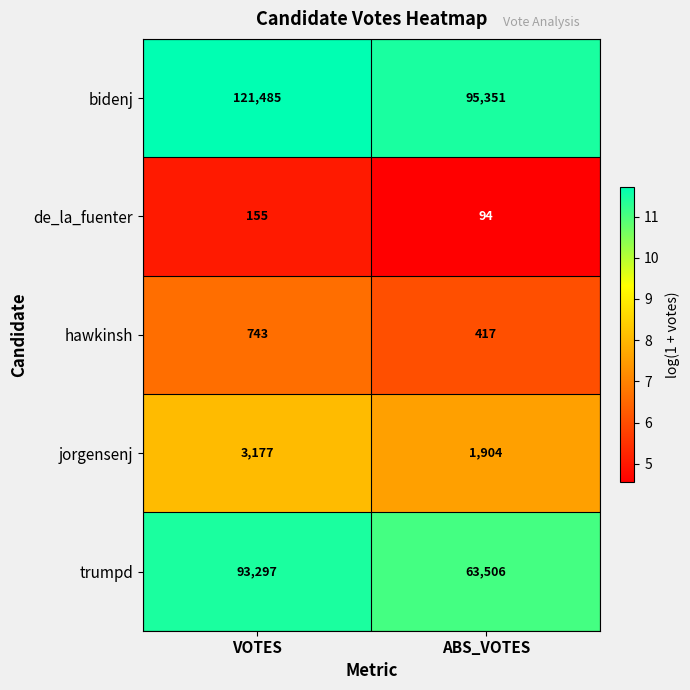

What is the difference between the maximum and minimum values in the hawkinsh series?

326